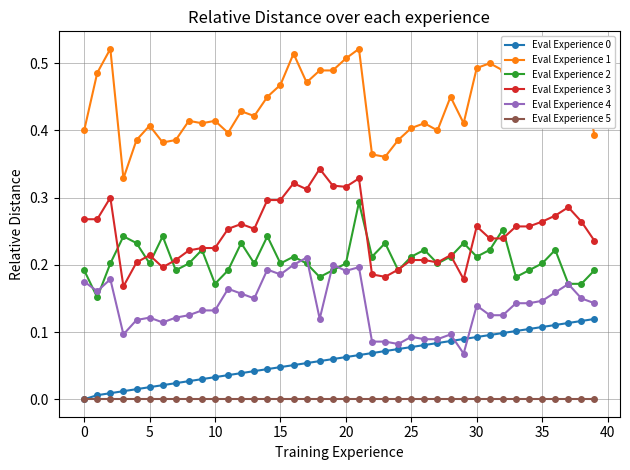

Which series has the largest total across all categories?

Eval Experience 1